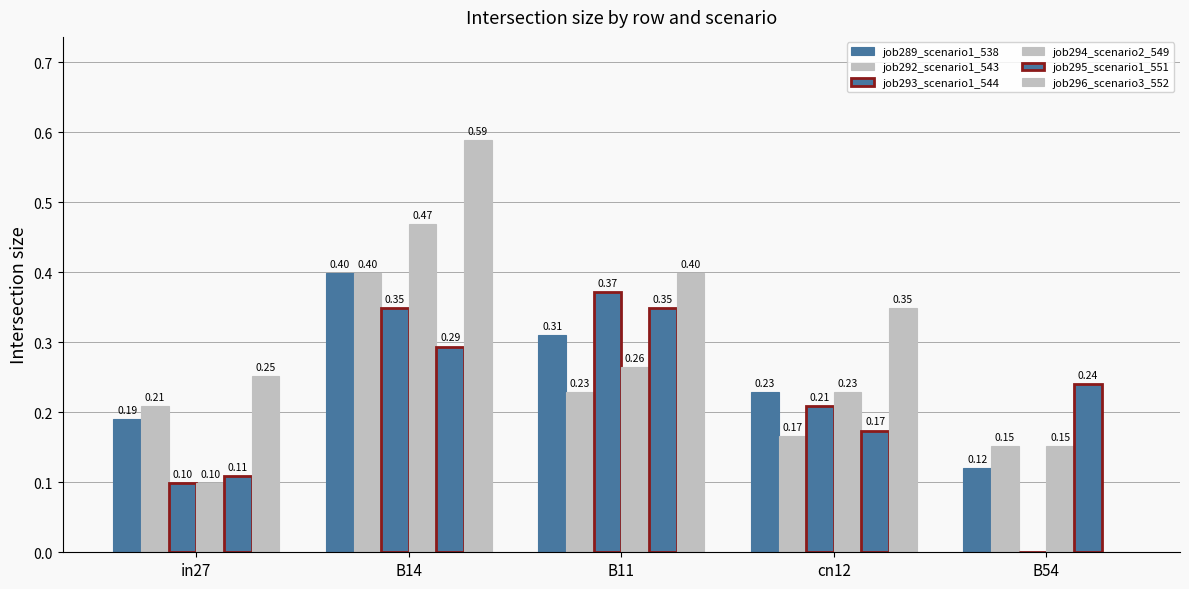

Does the chart contain stacked bars?

No